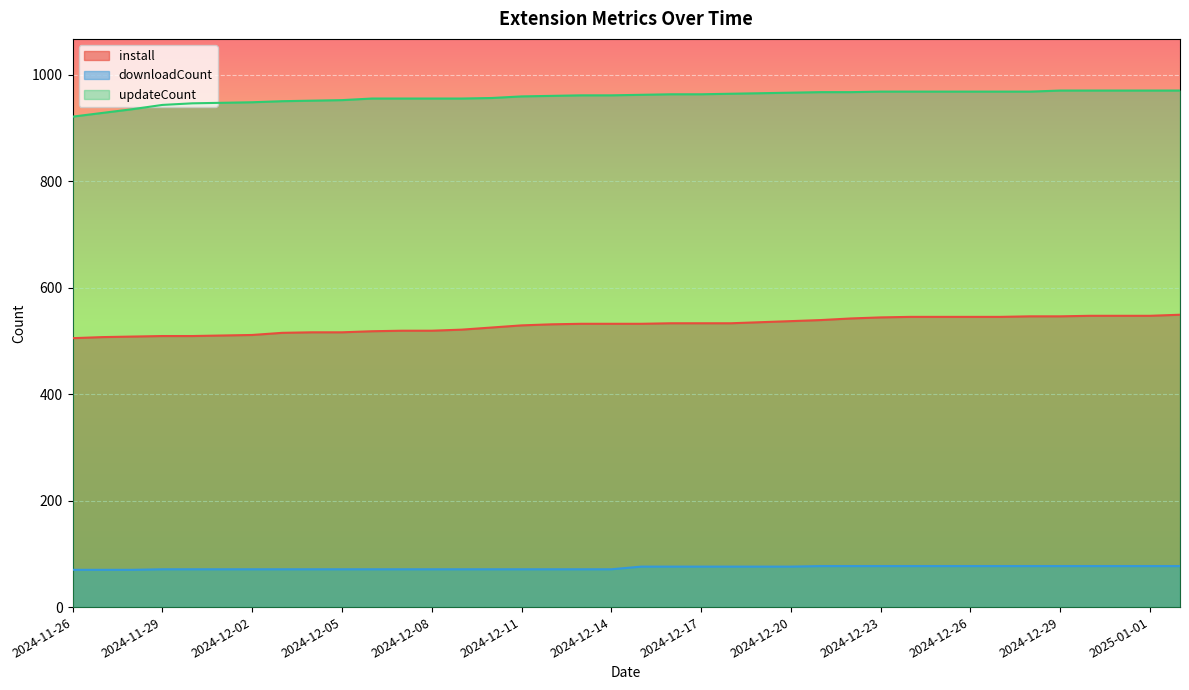

Which has a higher value, 2024-12-20 or 2024-12-25?

2024-12-25